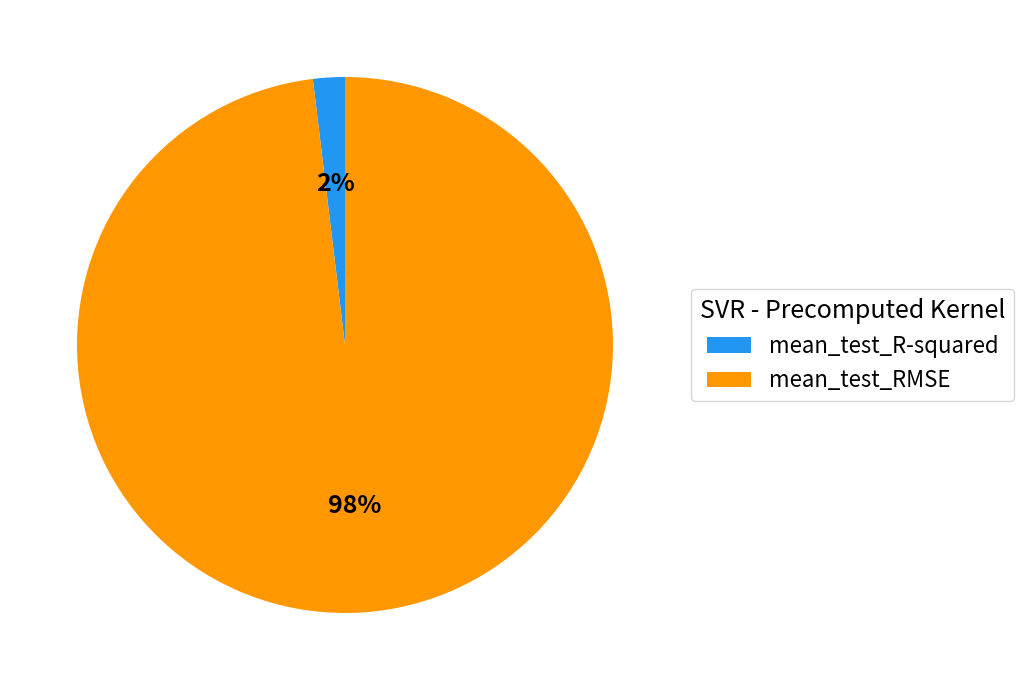

Do mean_test_RMSE and mean_test_R-squared together represent more than half of the pie?

Yes